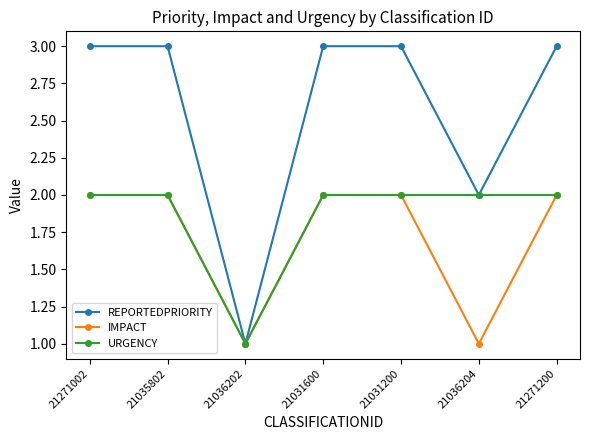

At which label does REPORTEDPRIORITY reach its minimum?

21036202